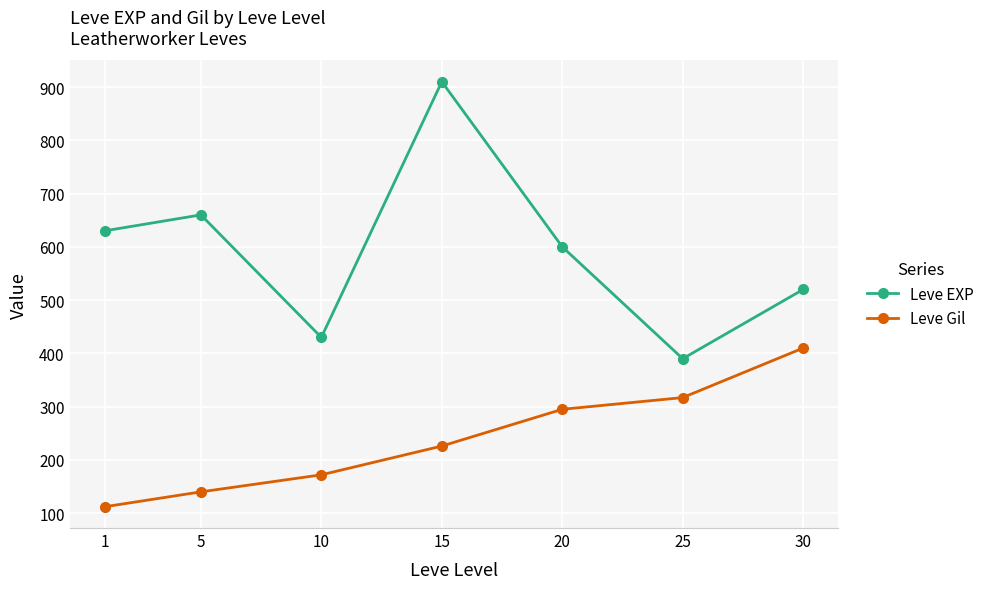

What is the total value across all series at 10?

602